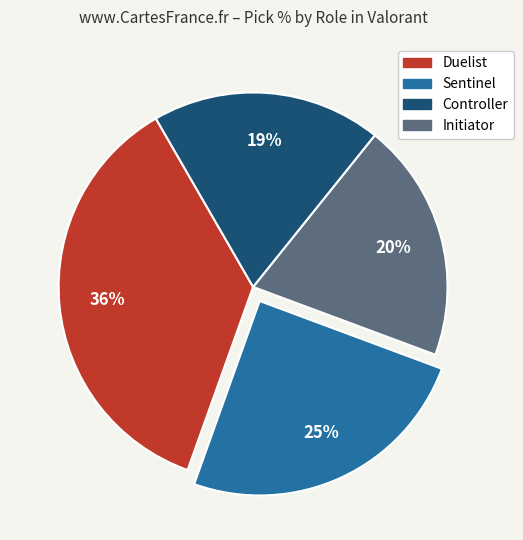

To the nearest percent, what is the difference between the largest and smallest slice percentages?

17%